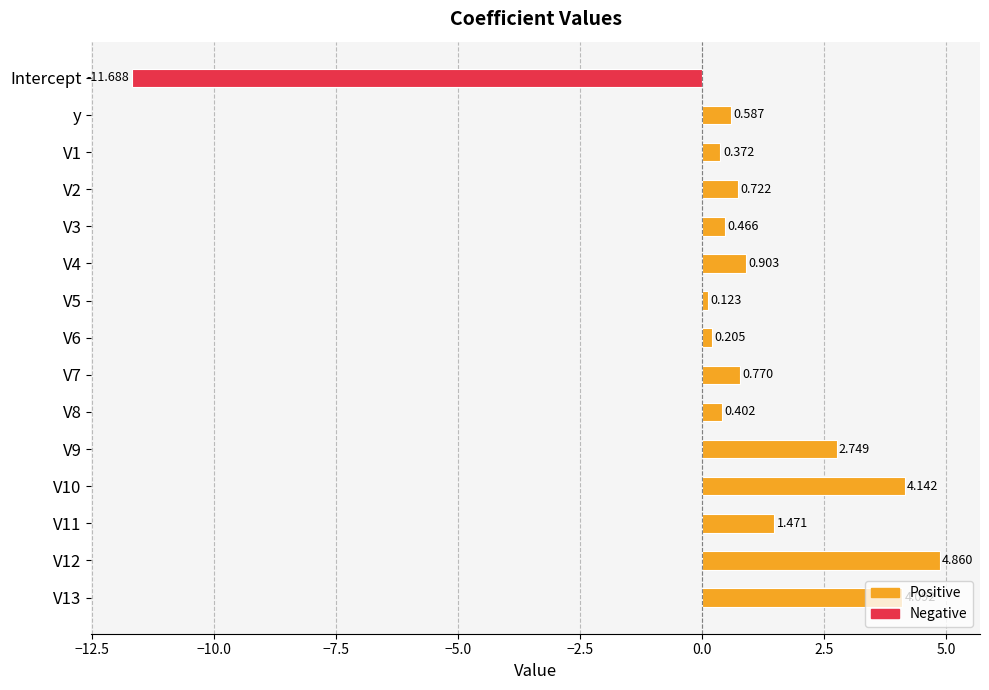

Which label corresponds to the smallest value in the chart?

Intercept